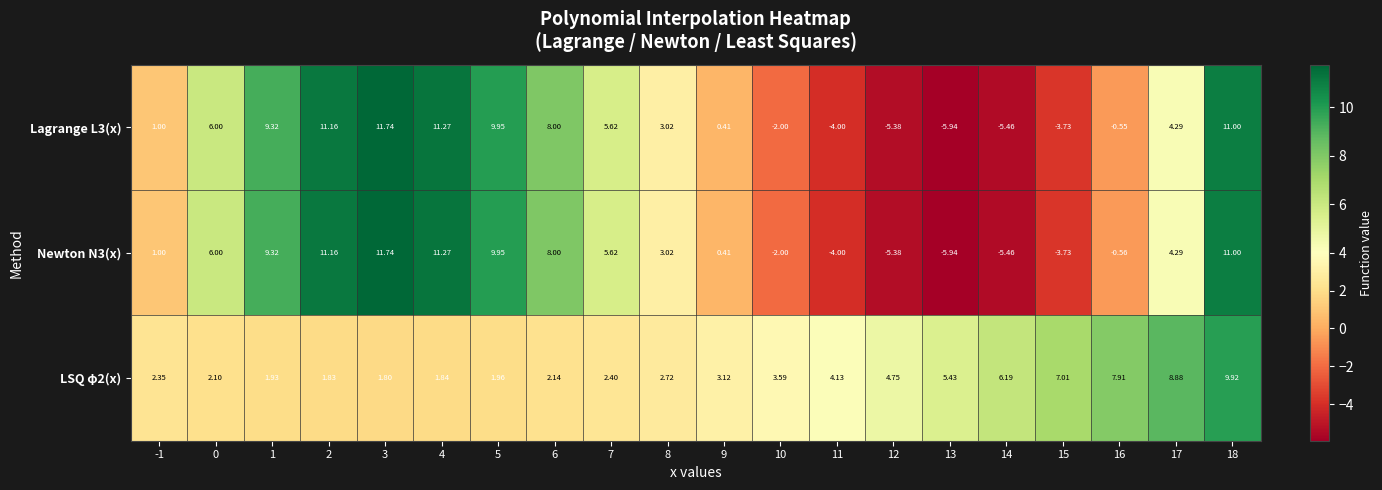

At which category does the chart reach its peak across all series?

3